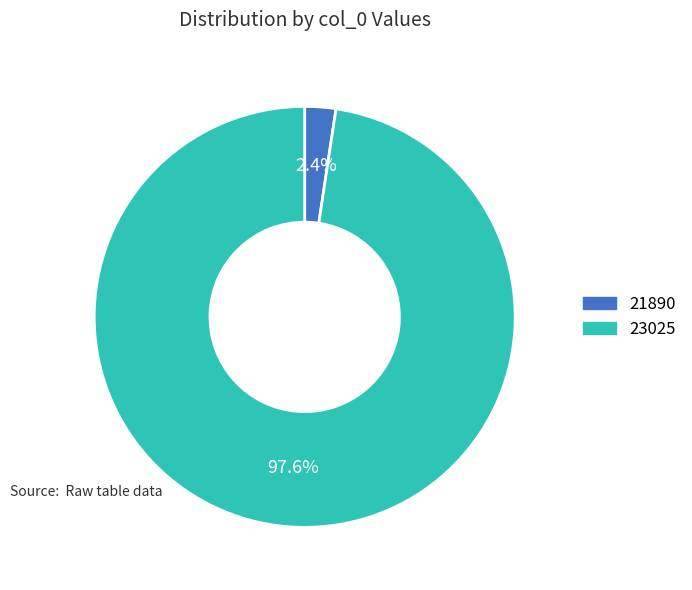

To the nearest percent, what is the combined percentage of 21890 and 23025?

100%